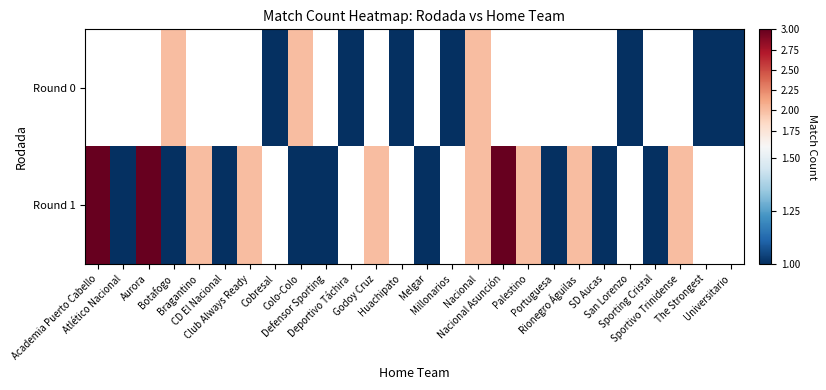

Between Sportivo Trinidense and The Strongest, which is larger?

The Strongest